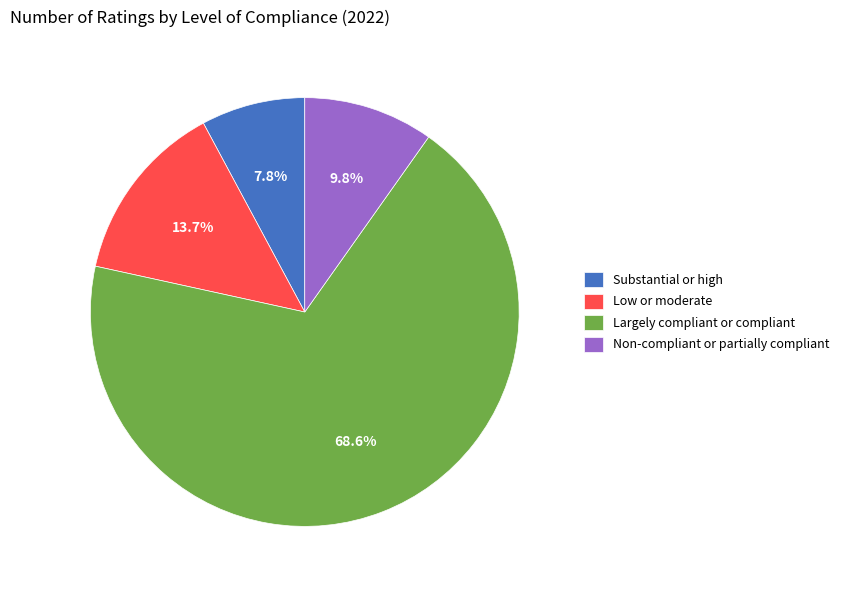

To the nearest percent, what is the combined percentage of Low or moderate and Substantial or high?

22%